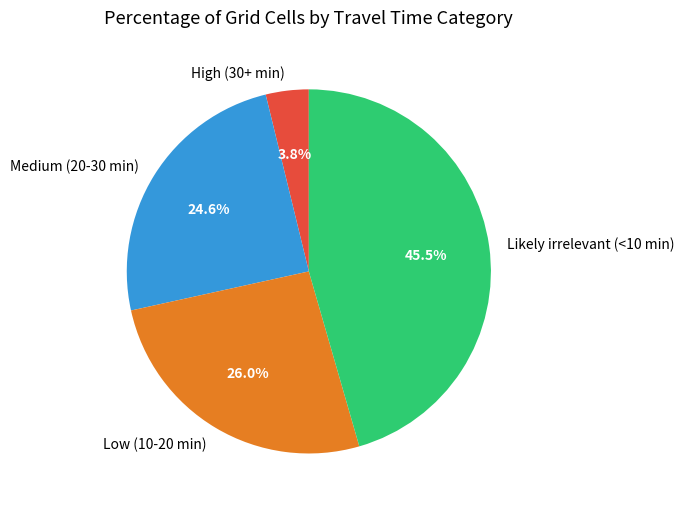

What portion of the pie excludes Likely irrelevant (<10 min)?

54.5%